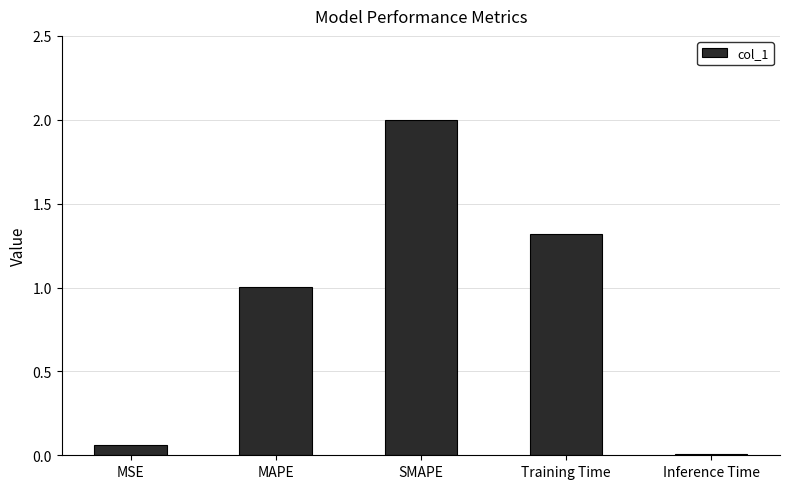

What is the change in value from MAPE to SMAPE?

+1.0